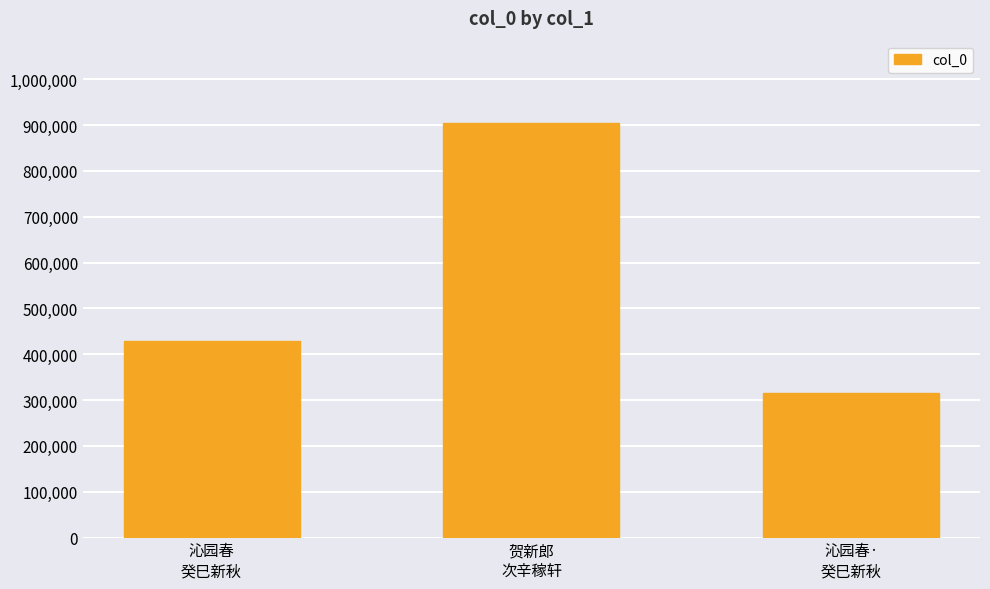

What is the sum of all values?

1646135